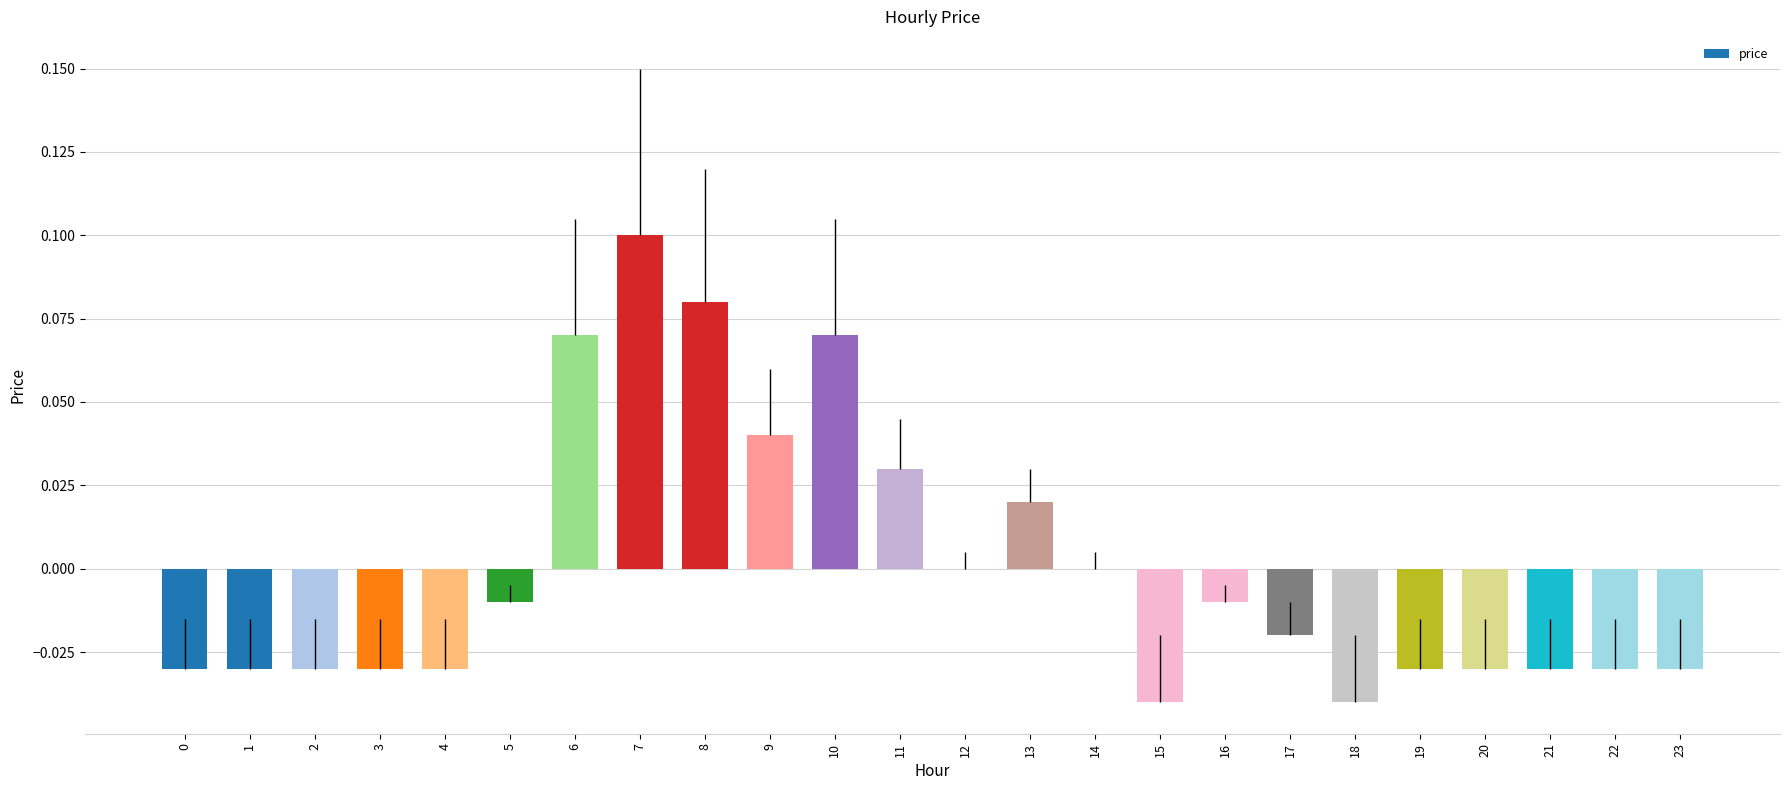

Between 19 and 17, which is larger?

17